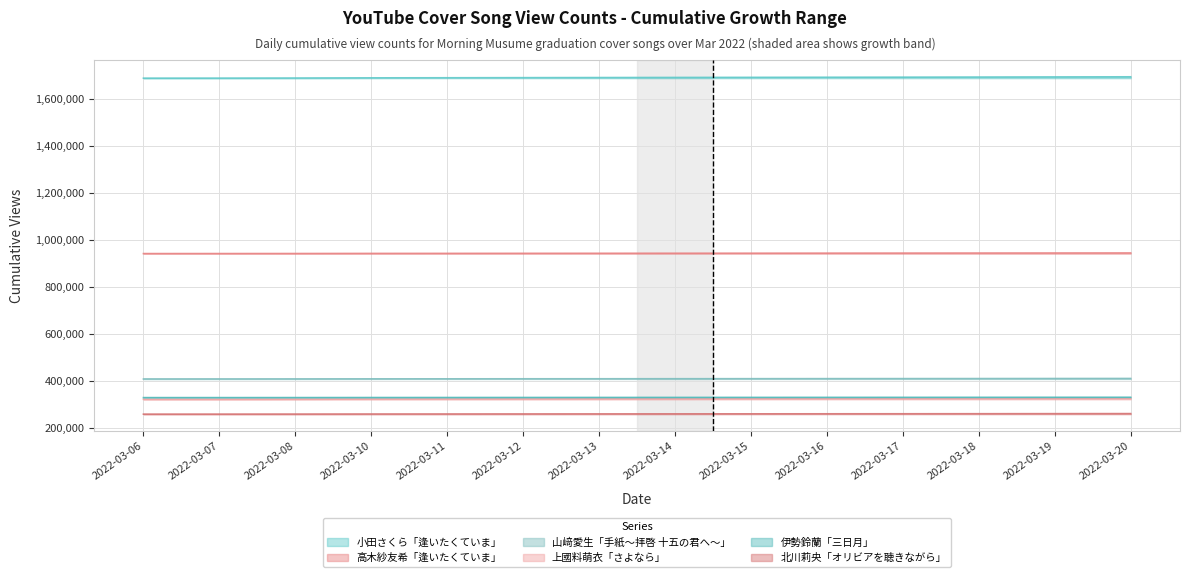

Between 2022-03-12 and 2022-03-16, which is larger?

2022-03-16